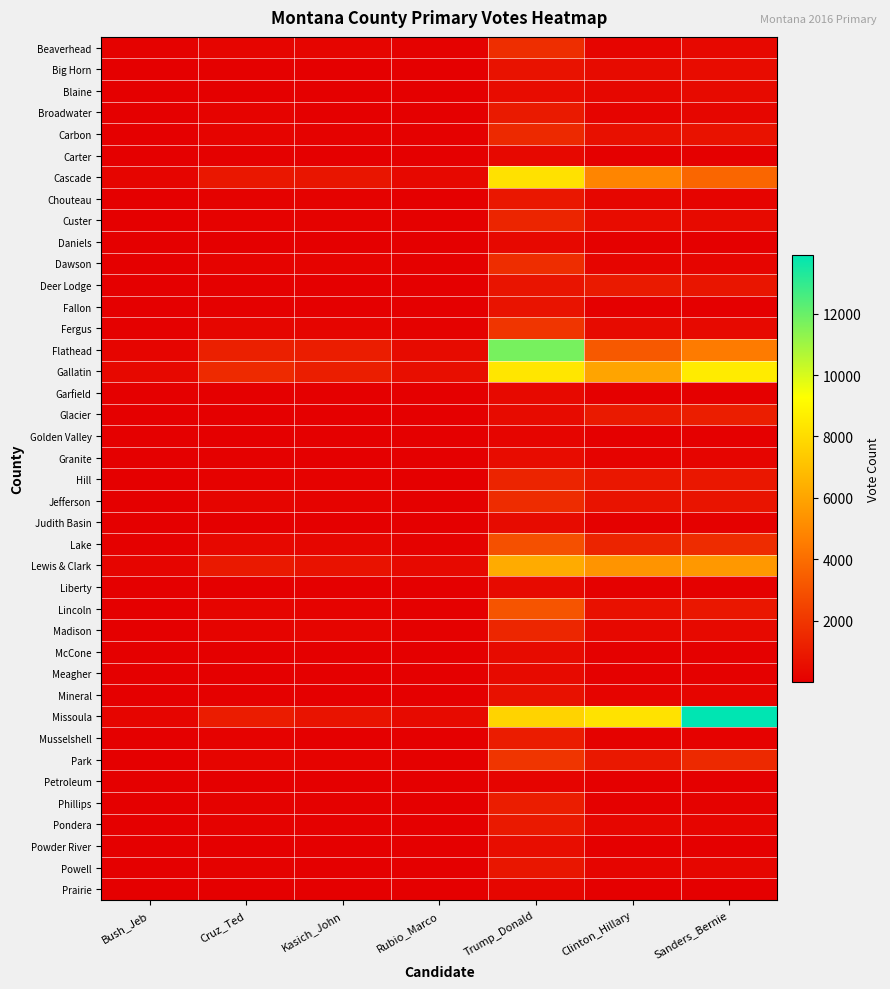

What is the difference between the highest and lowest values at Cruz_Ted?

1549